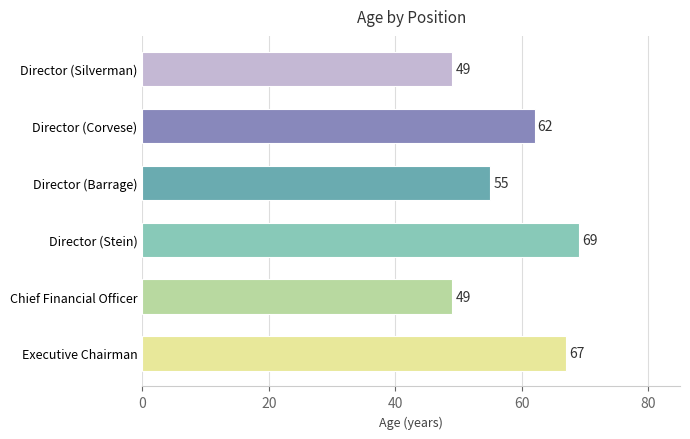

How many categories are shown in the chart?

6